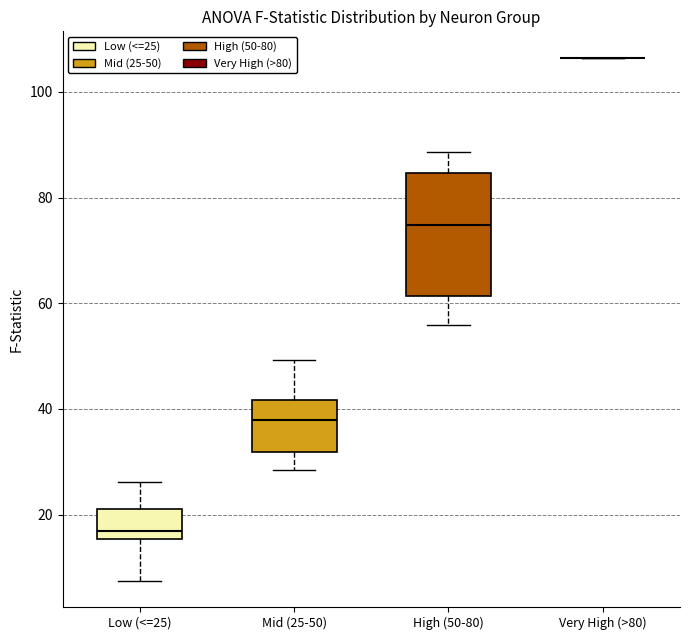

Reading left to right, transcribe this box plot: for each box, give where its median line is, the range the box spans, and where its two whiskers end, as read against the y-axis. The values are not printed on the chart, so give them approximately, as read against the axis.

Low (<=25): median 16 (just above the box's lower edge), box 16 to 22, whiskers 8 to 26
Mid (25-50): median 38, box 32 to 42, whiskers 28 to 50
High (50-80): median 74, box 62 to 84, whiskers 56 to 88
Very High (>80): box collapsed to a line at 106, whiskers 106 to 106